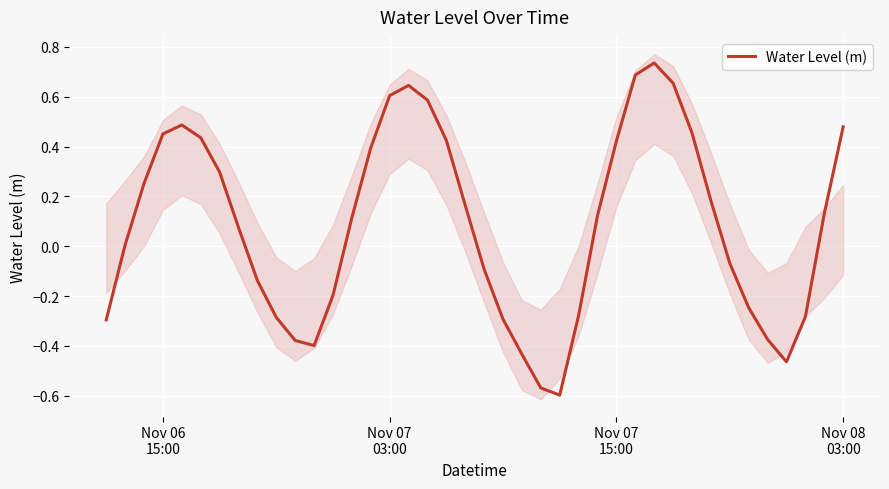

What is the minimum value shown in the chart?

-0.6